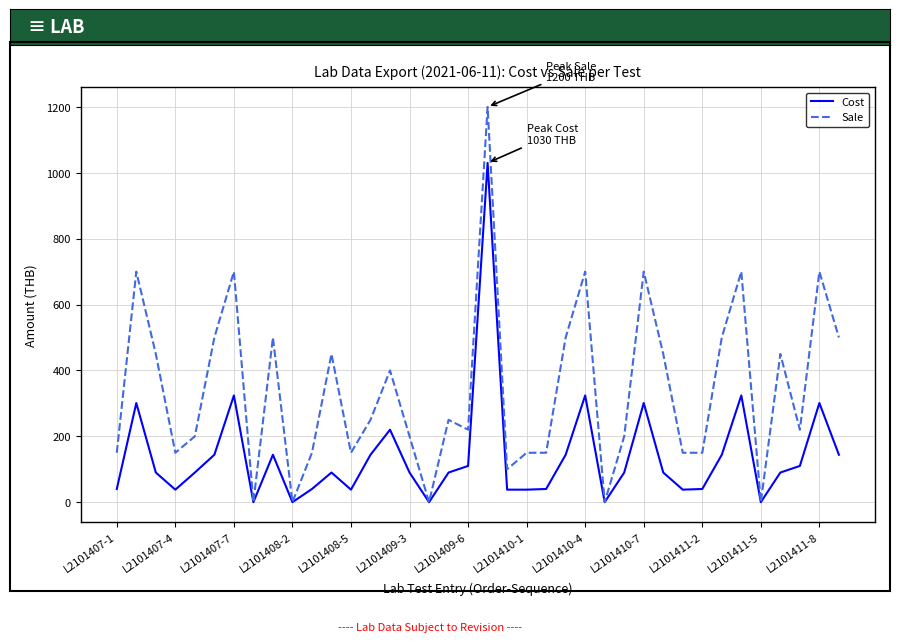

List the series in order of their peak value, highest first.

Sale, Cost